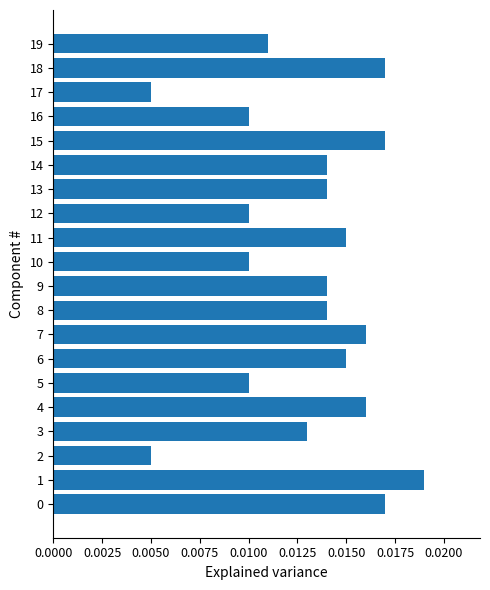

At which category does the chart reach its peak across all series?

1